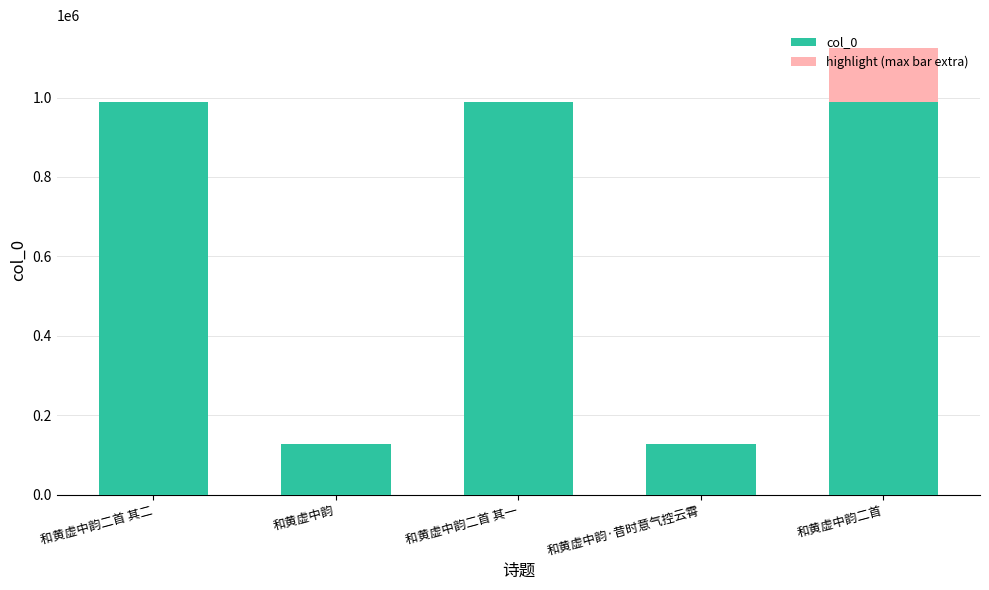

How many distinct data groups are displayed?

2